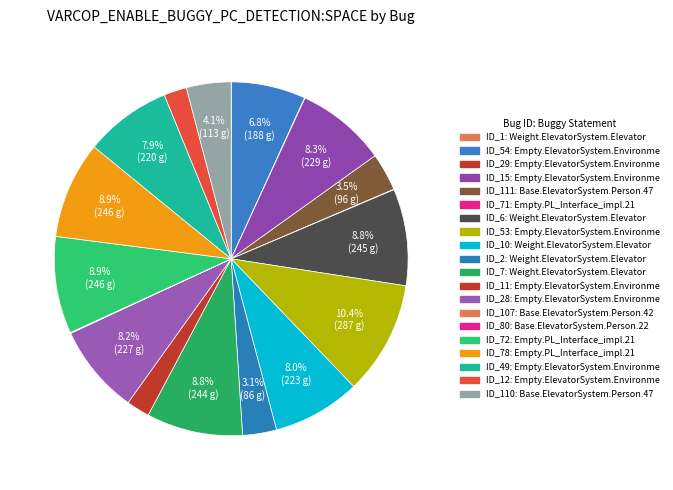

Which category has the biggest portion of the pie?

Empty.ElevatorSystem.Environment.30